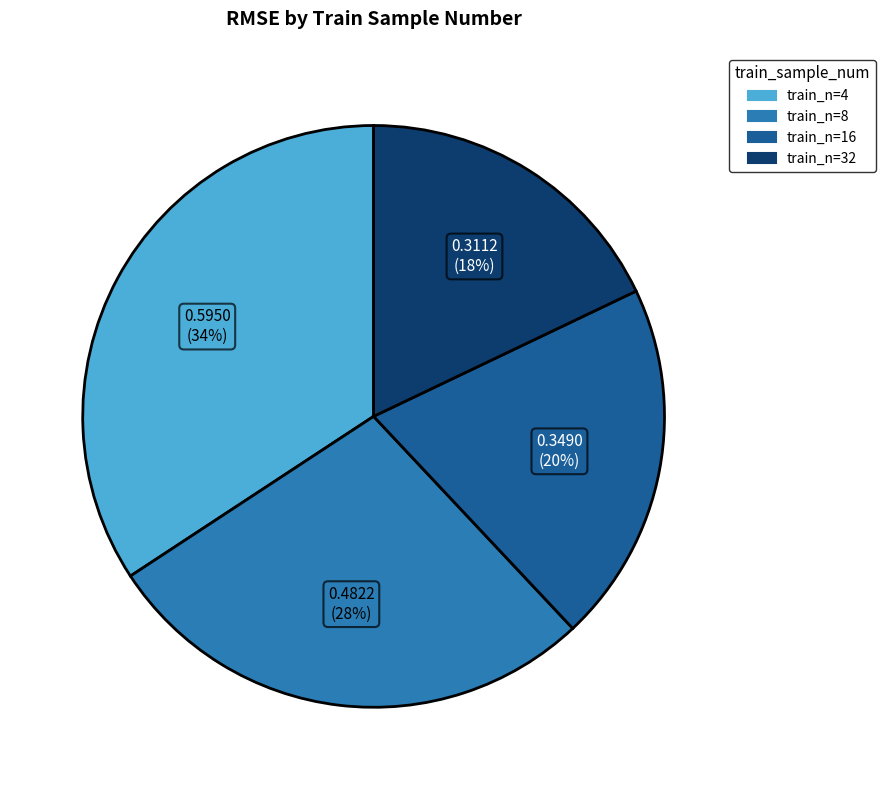

How many segments does this pie chart have?

4